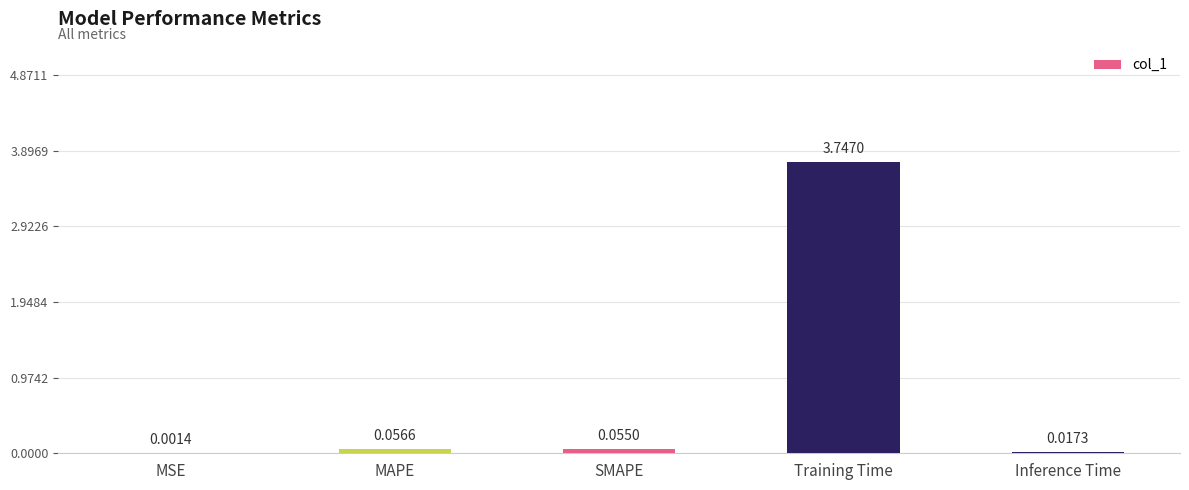

At which label is the value closest to 1?

MAPE